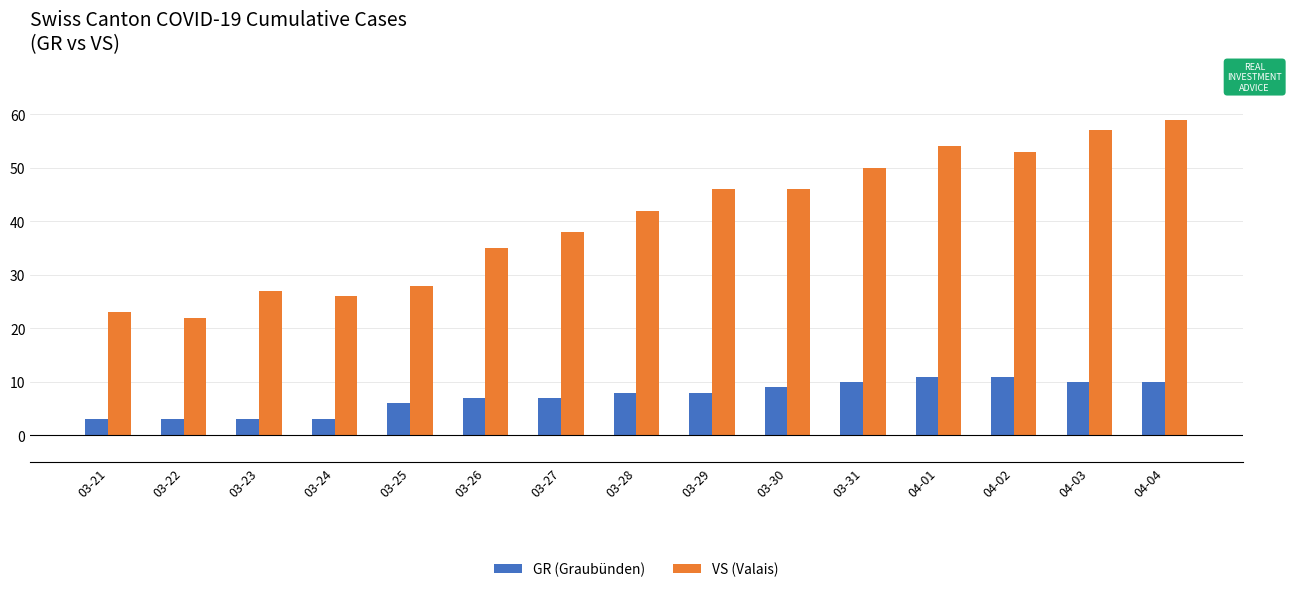

What is the spread (max minus min) of values at 03-27?

31